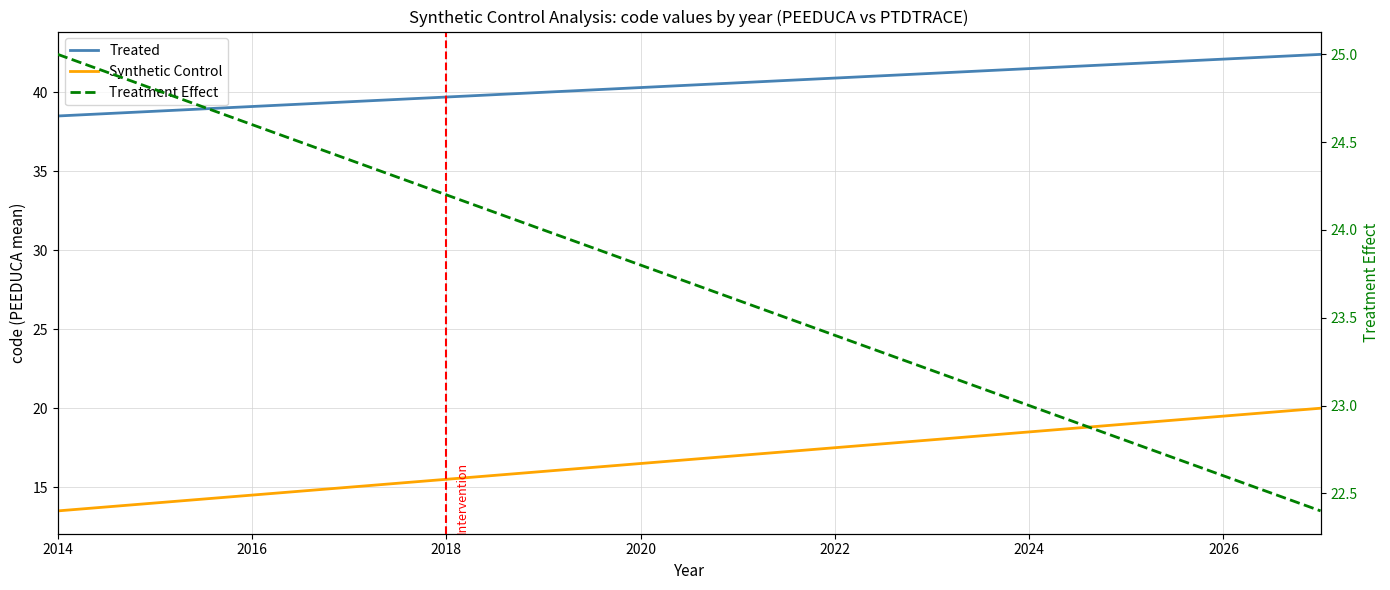

True or false: Treatment Effect has more than 2 interior local peaks.

False